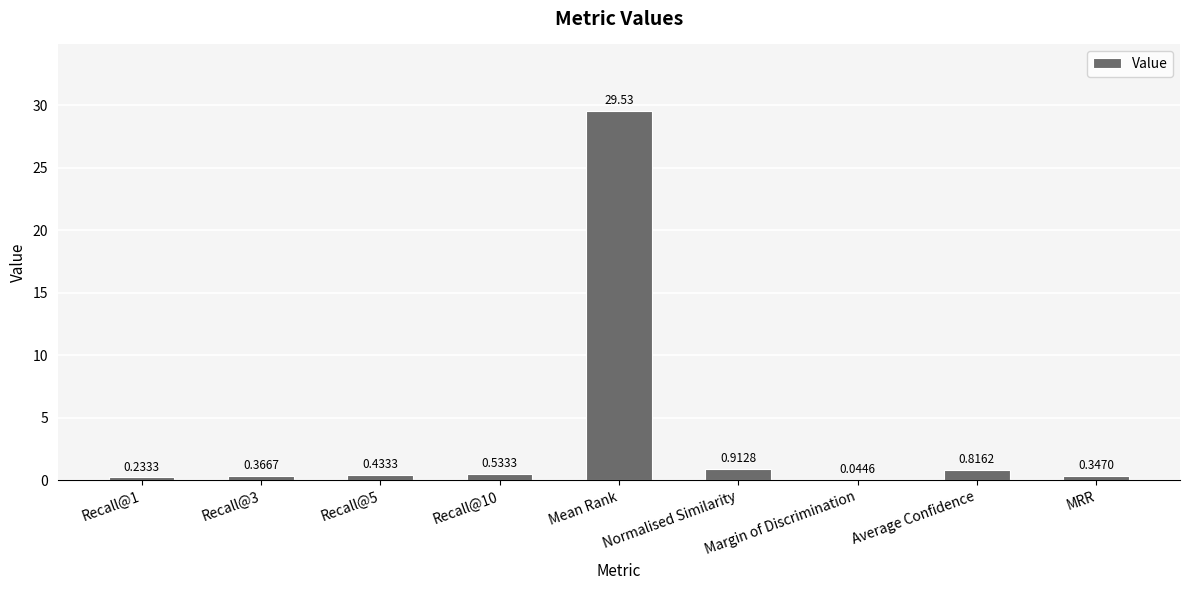

What is the change in value from Recall@3 to Margin of Discrimination?

-0.3